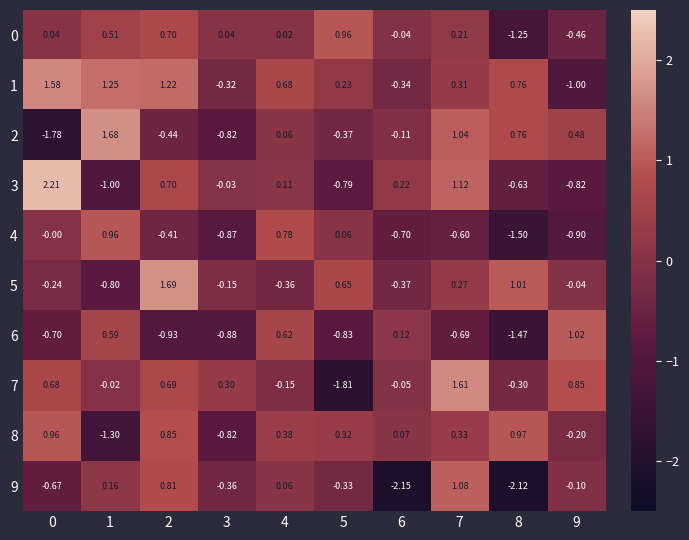

Is the value of 2 at 4 greater than the value of 0 at 9?

Yes